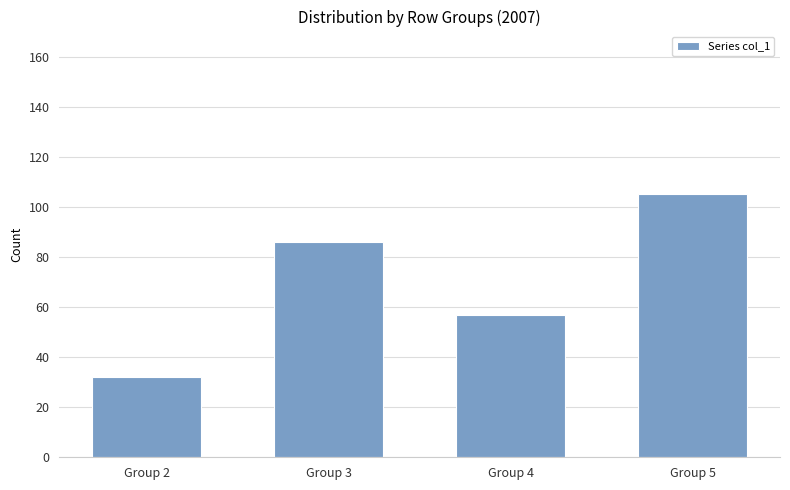

List the labels in order of value, smallest first.

Group 2, Group 4, Group 3, Group 5